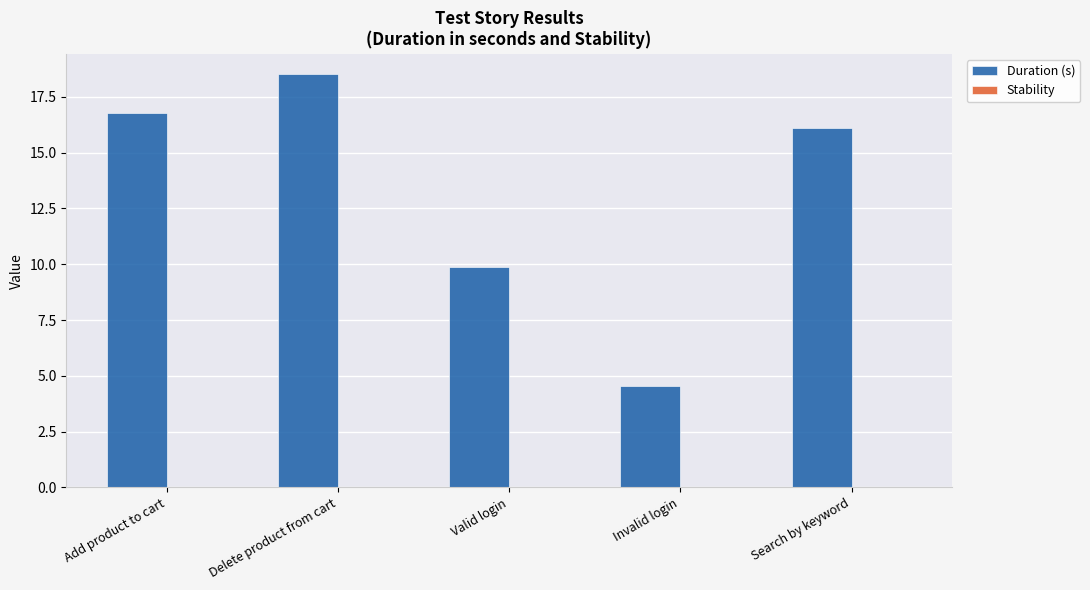

List the labels in order of value, smallest first.

Invalid login, Valid login, Search by keyword, Add product to cart, Delete product from cart